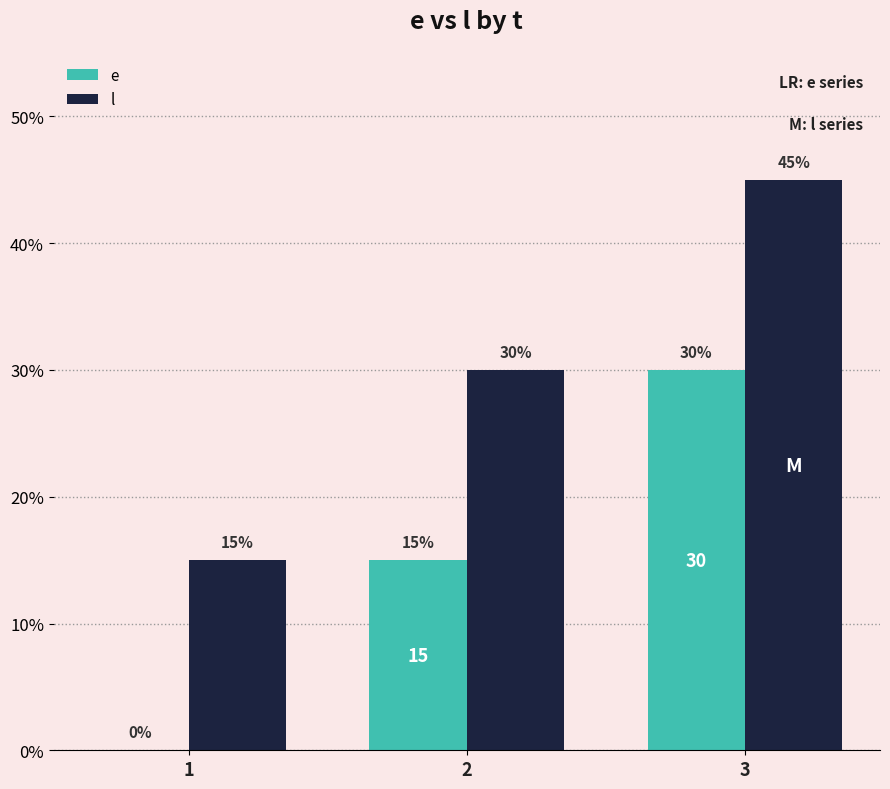

True or false: l has a value of 45 at 3.

True